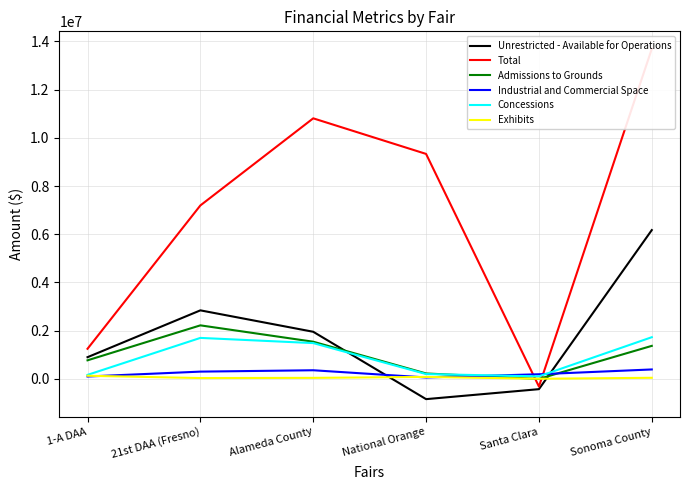

True or false: Industrial and Commercial Space has more than 2 points higher than both neighbors.

False